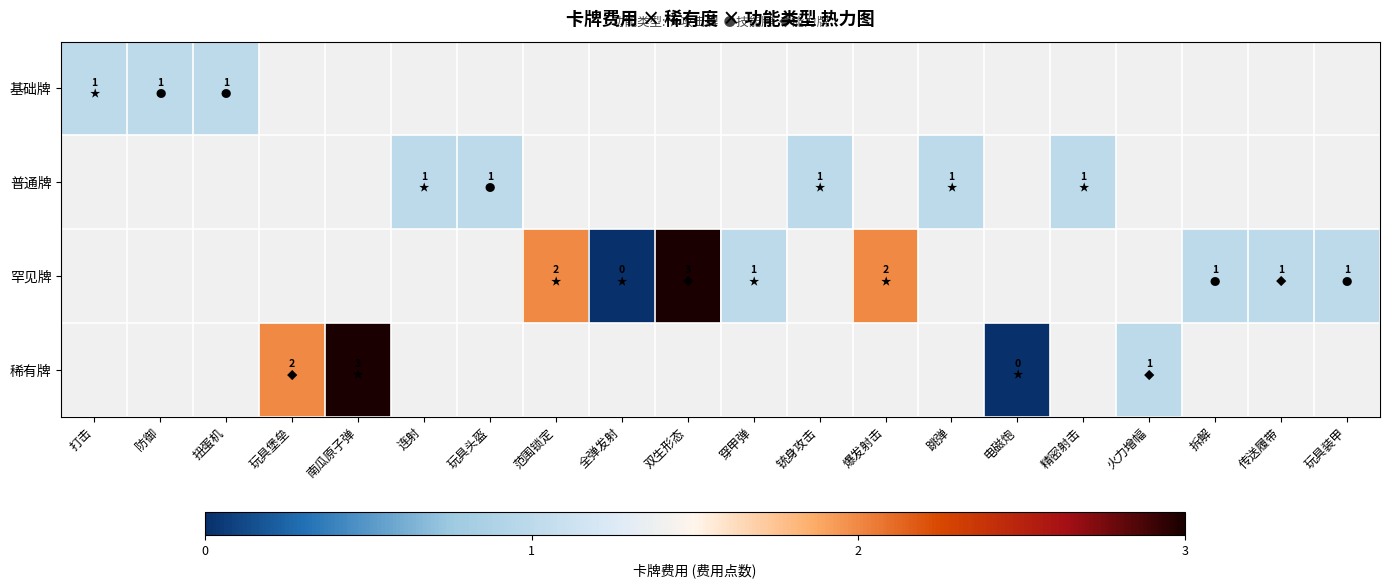

List the series in order of their peak value, lowest first.

基础牌, 普通牌, 罕见牌, 稀有牌